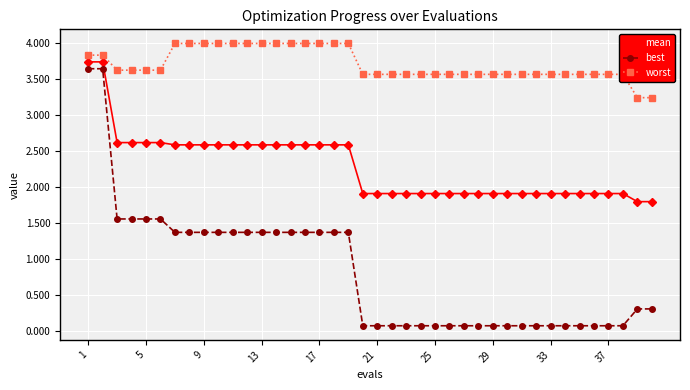

True or false: mean and worst intersect in this chart.

False